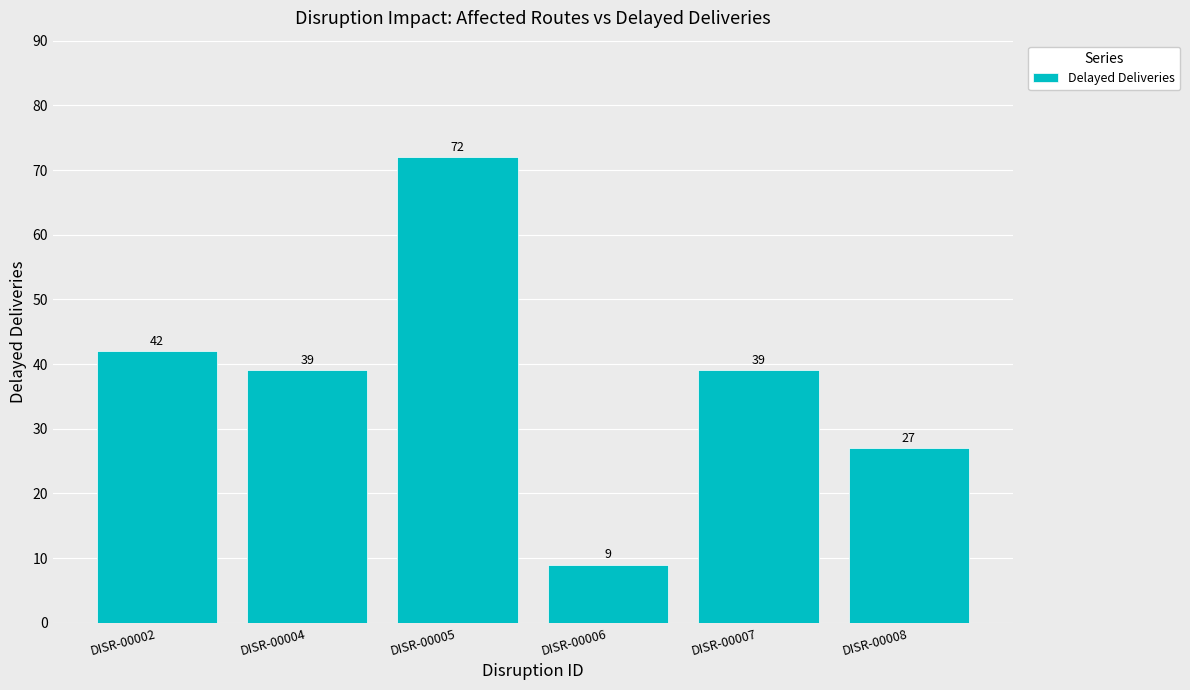

What is the difference between the values at DISR-00002 and DISR-00004?

3